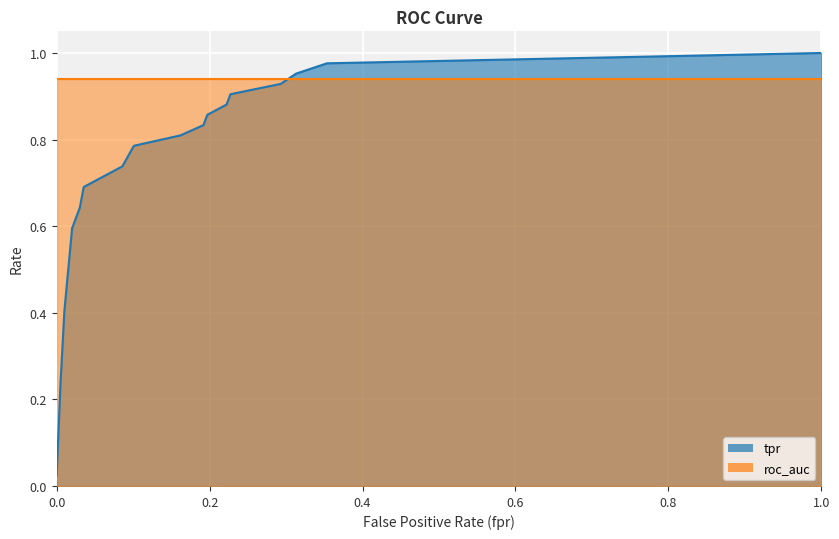

What is the maximum value shown in the chart?

1.0